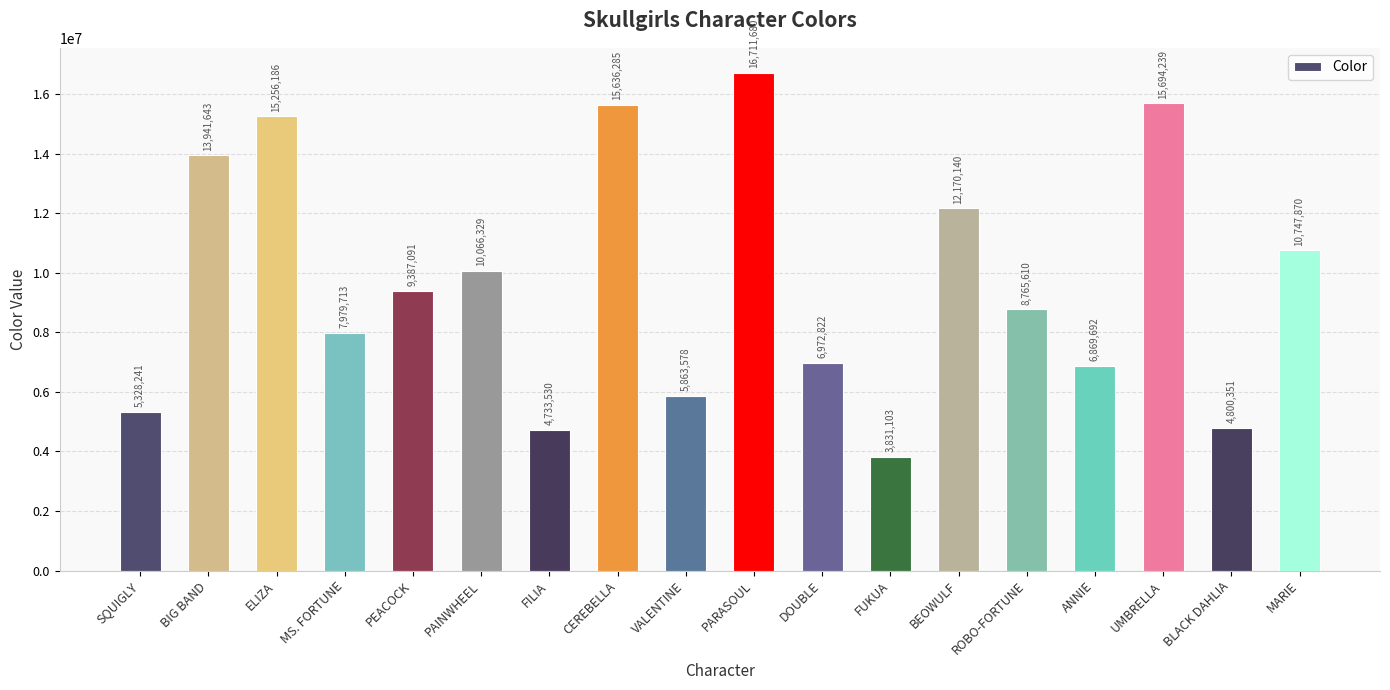

Reading right to left, what are all the values shown in this chart?

10747870	4800351	15694239	6869692	8765610	12170140	3831103	6972822	16711680	5863578	15636285	4733530	10066329	9387091	7979713	15256186	13941643	5328241